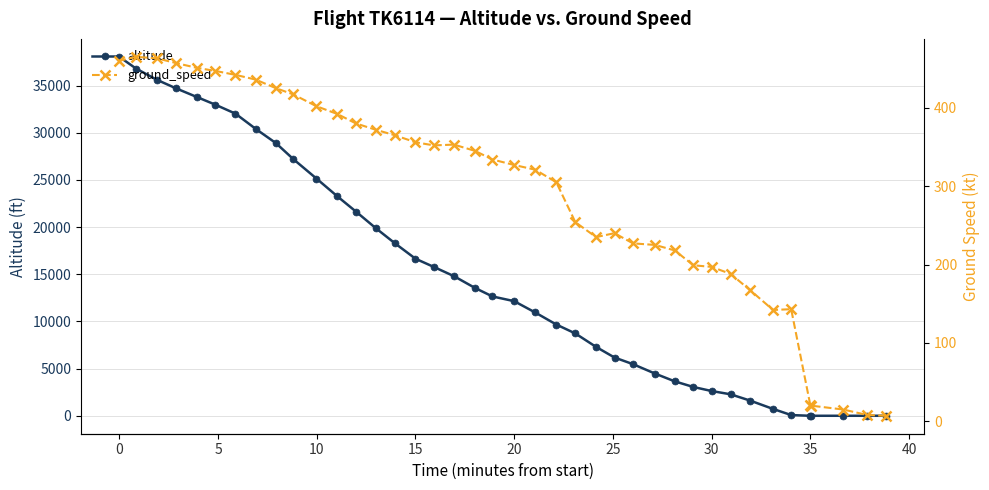

Is this an area chart (filled region under the line)?

No